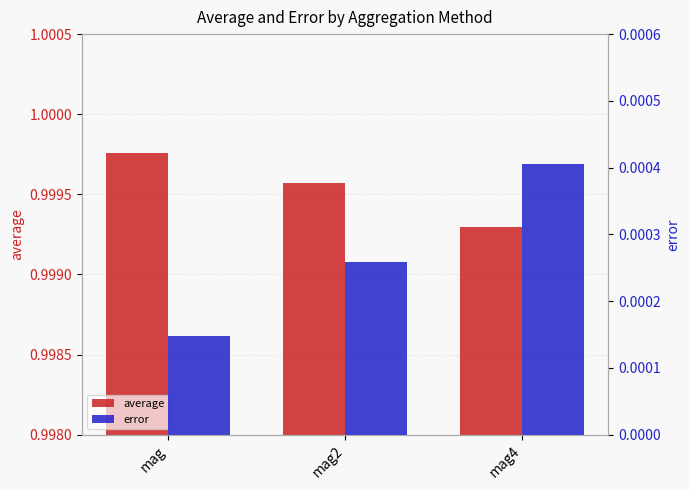

How many bars are there in each group?

2